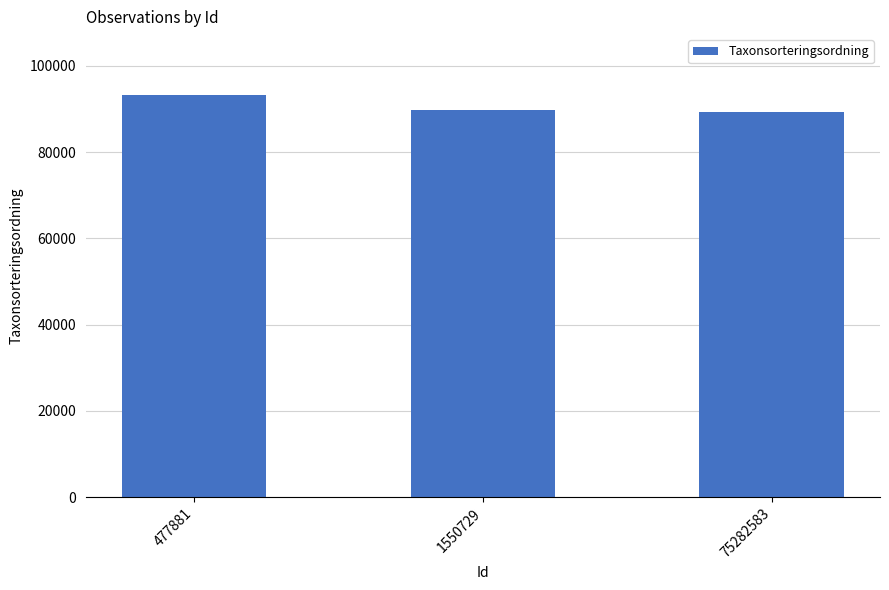

What is the value of the 2nd bar from the left?

89789